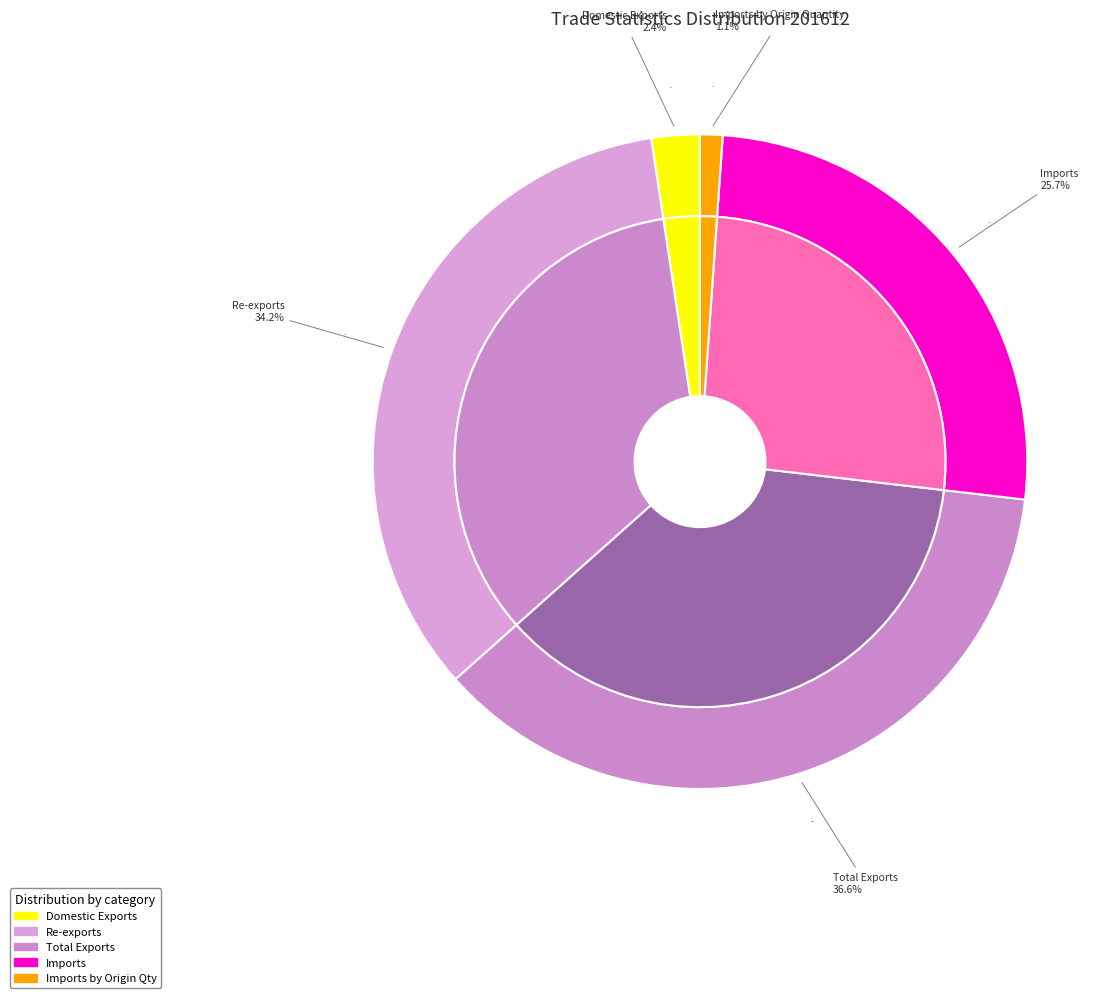

To the nearest percent, what portion does Domestic Exports represent?

2%